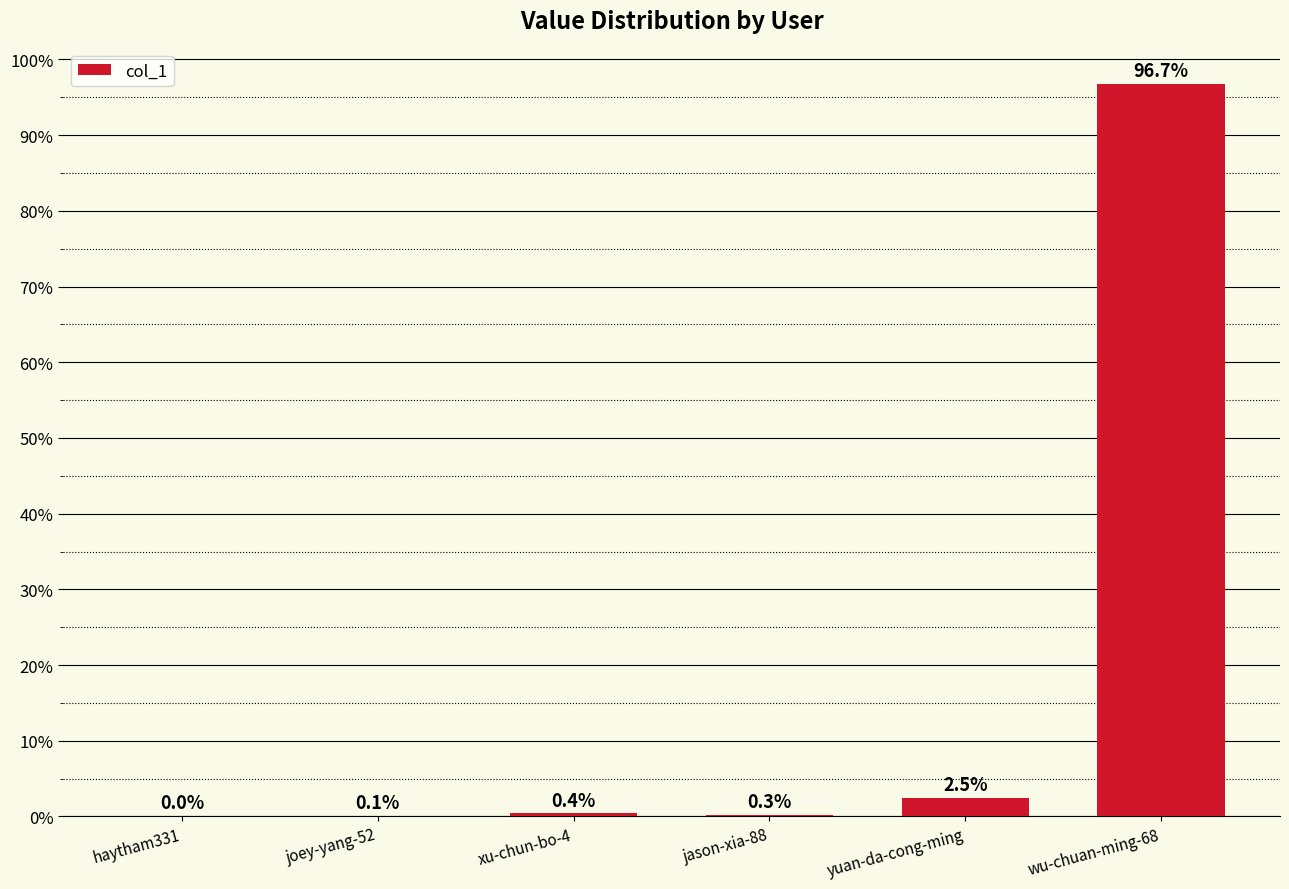

Are the bars grouped side by side (vs. stacked)?

No